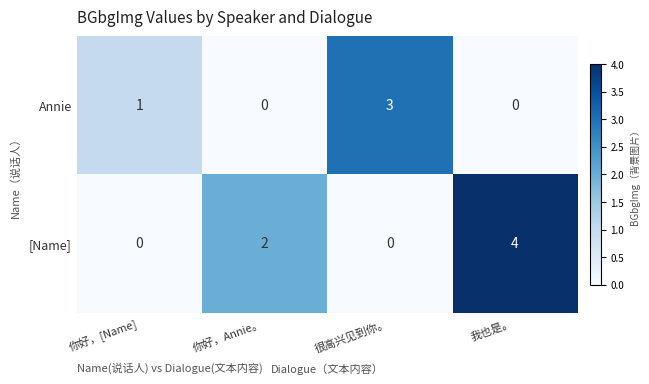

Count the [Name] values in the range 0 to 4.

4